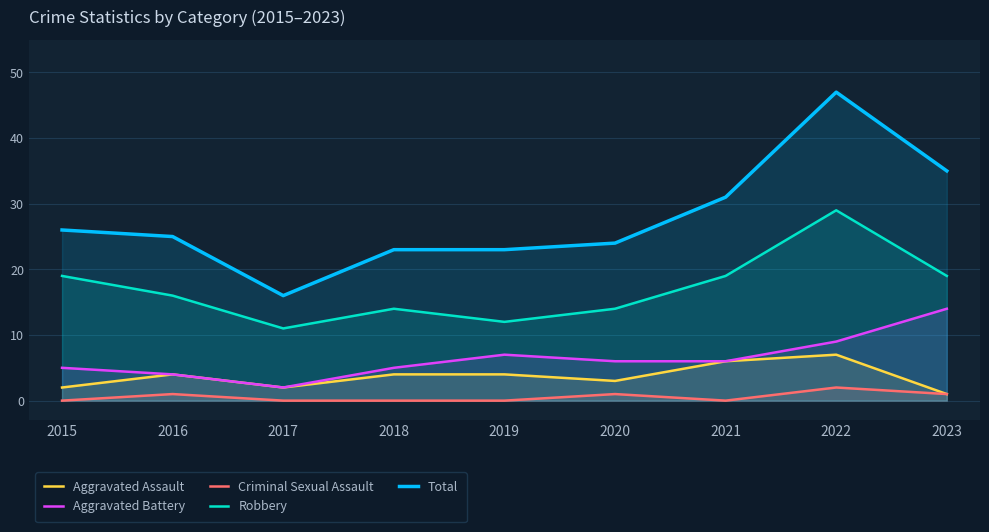

At which category does the chart reach its minimum across all series?

2015